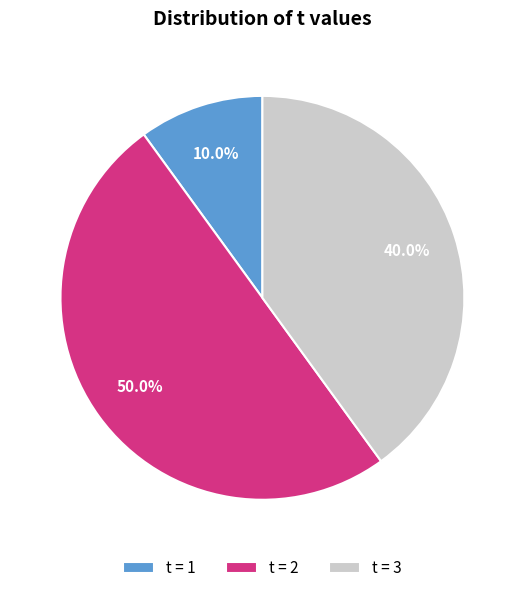

What is the ratio of the value at t = 3 to the value at t = 2?

0.8